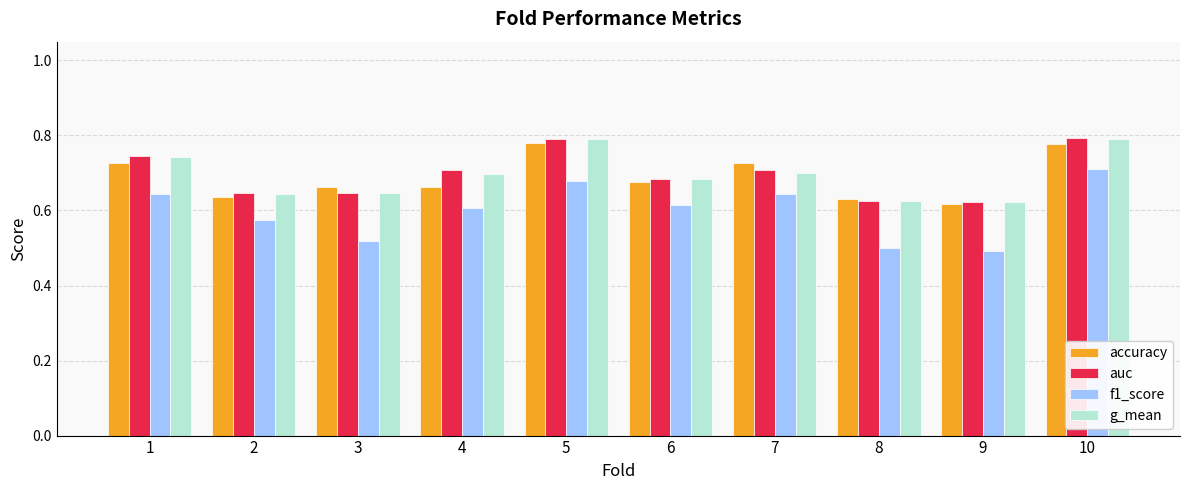

The value of g_mean at 10 is 1.1. True or false?

False